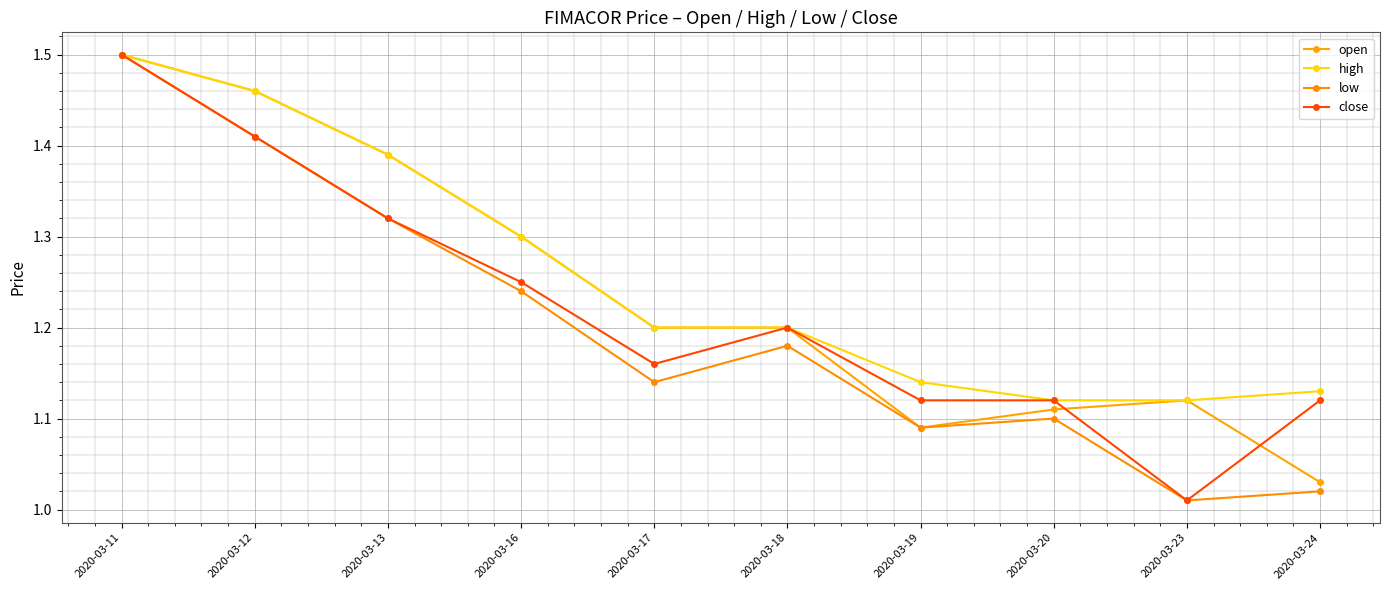

Rank the series by their average value, from lowest to highest.

low, close, open, high